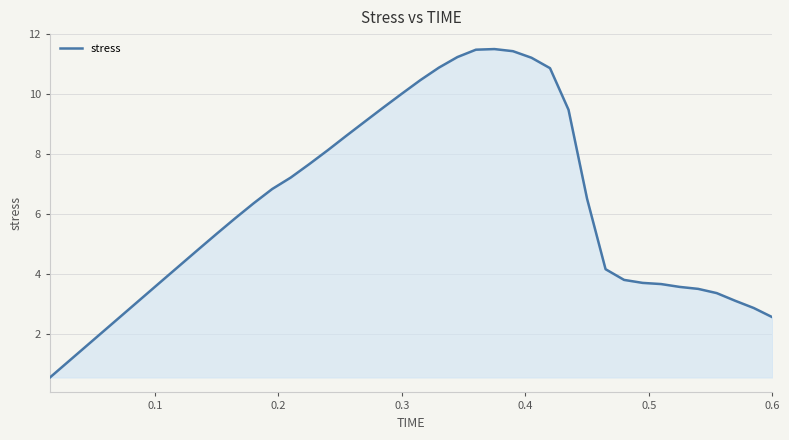

What is the difference between the maximum and minimum values?

11.0